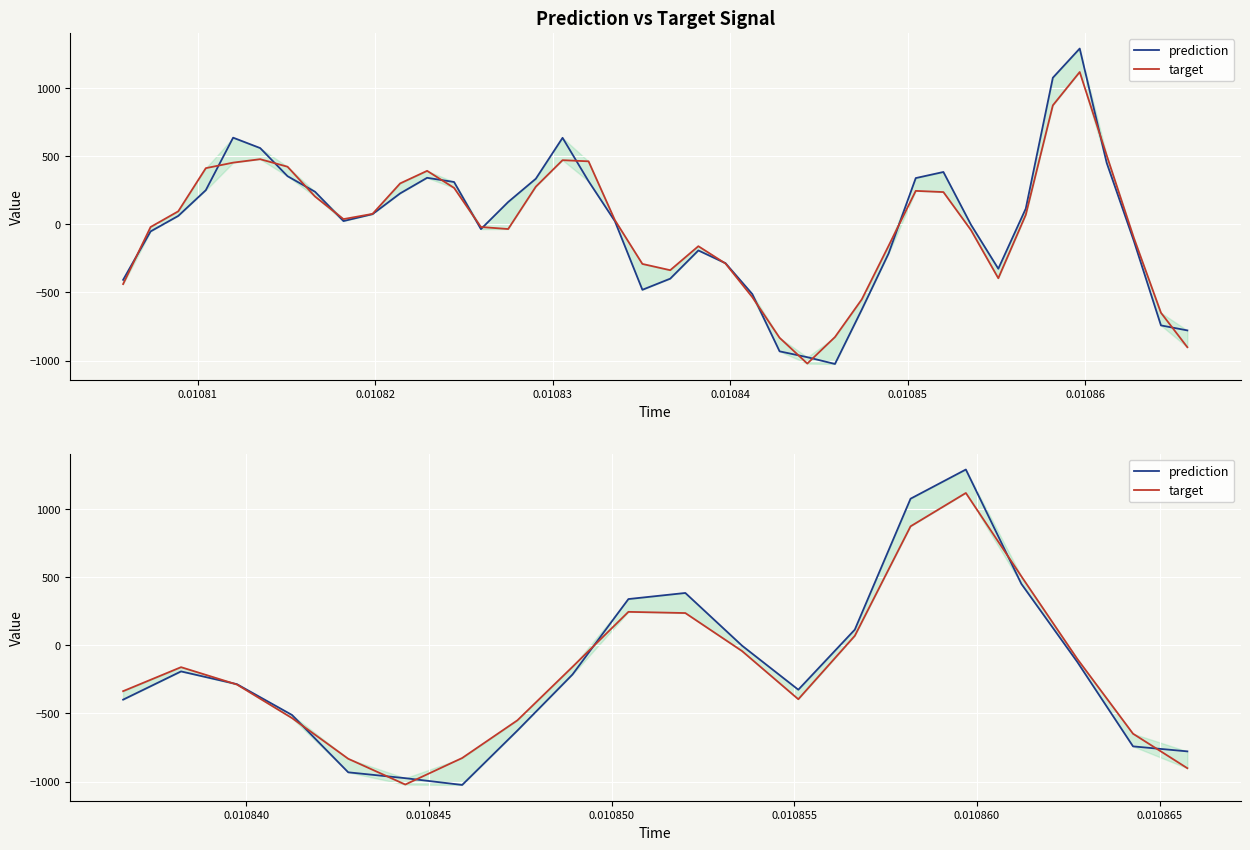

Rank the series by their average value, from lowest to highest.

target, prediction